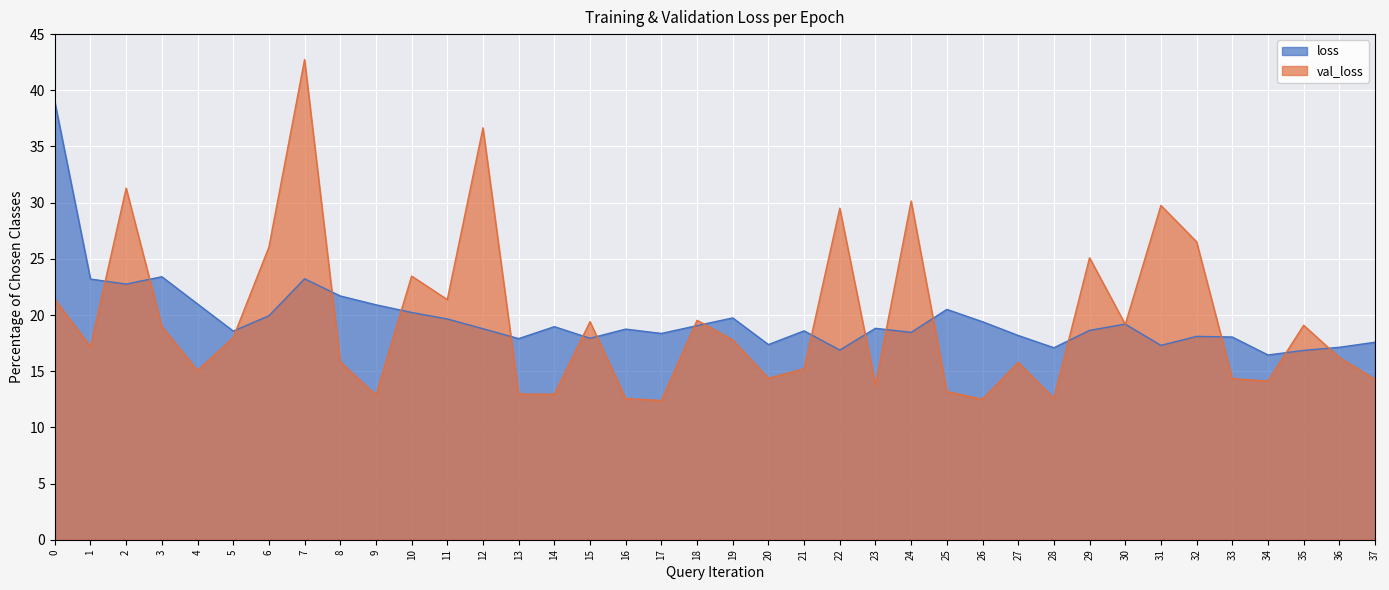

Rank the series by their maximum value, from lowest to highest.

loss, val_loss